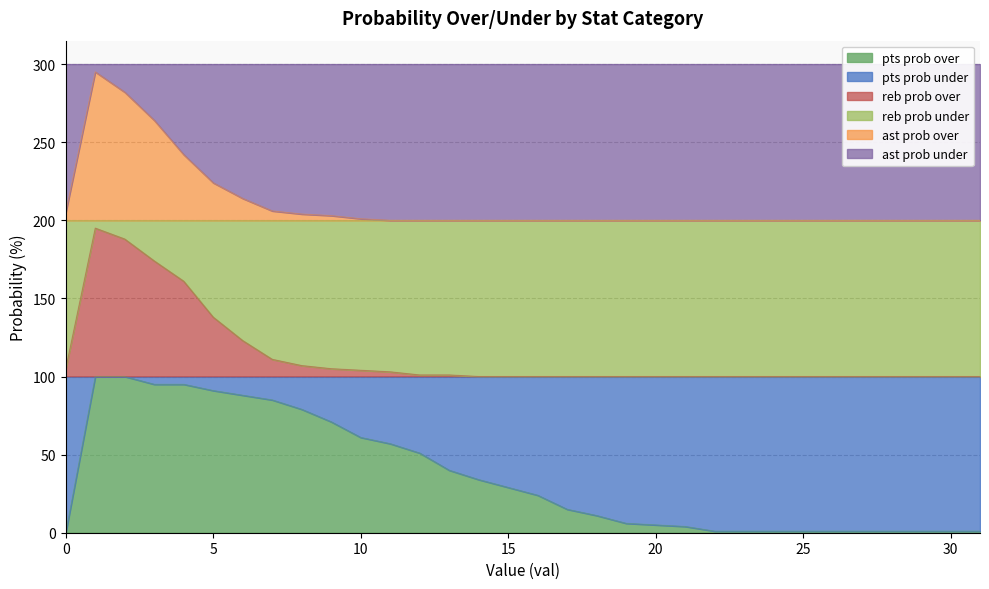

What is the difference between the second highest and minimum values in the reb prob over series?

88